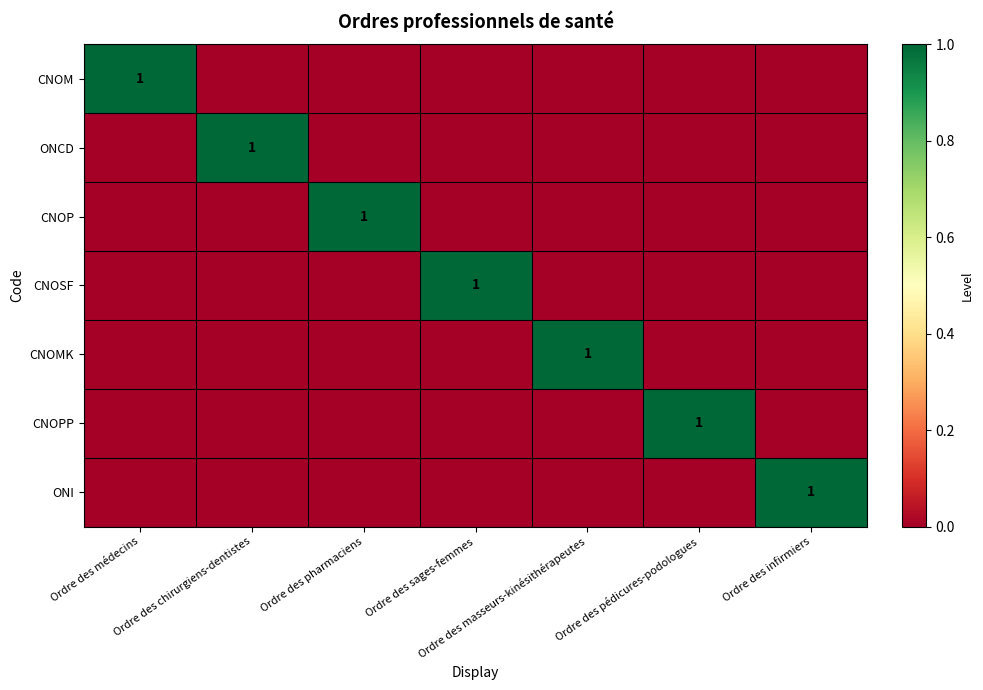

How many data points in CNOP are above 0?

1